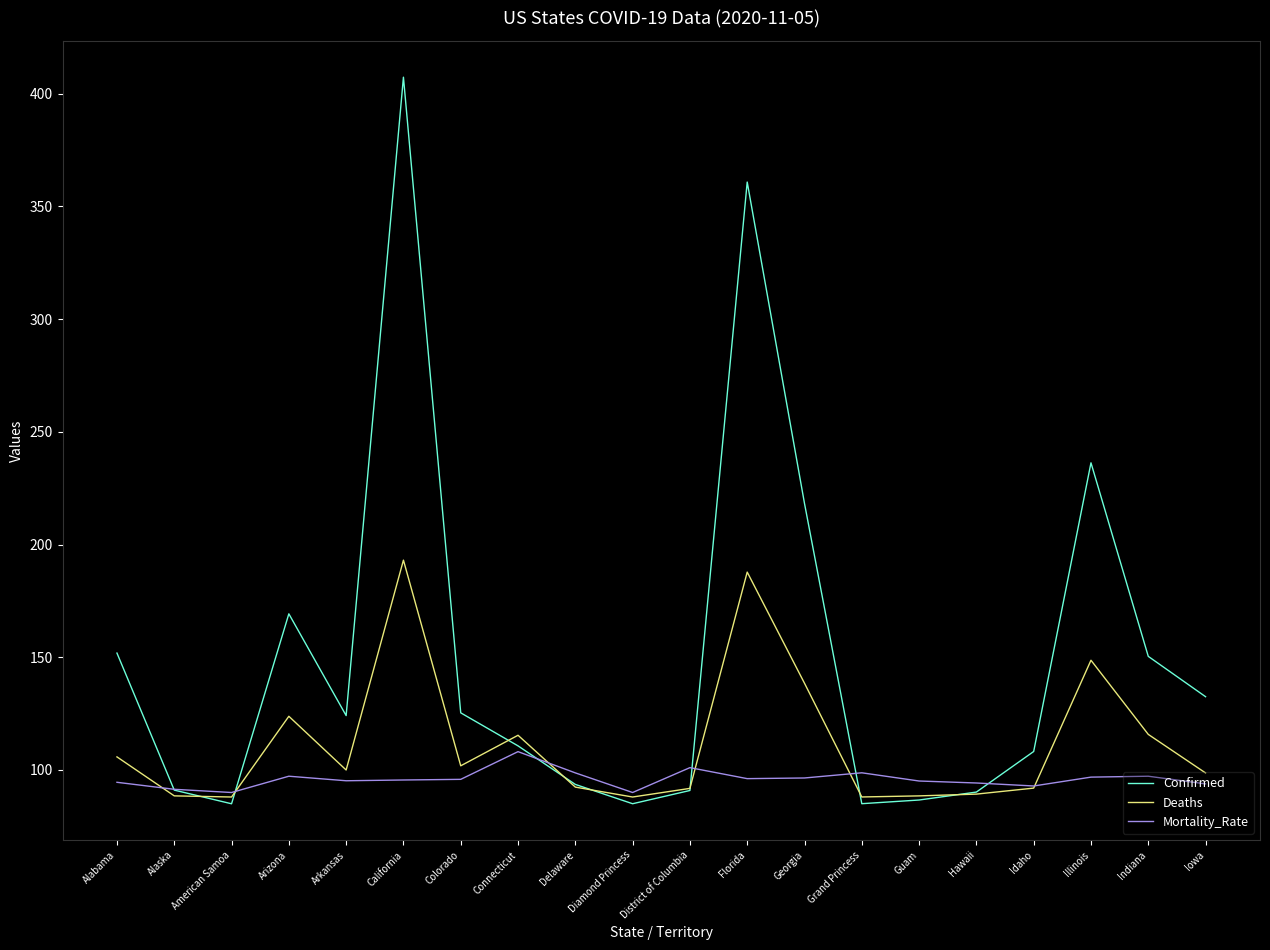

Which series ends up on top after the final intersection of Deaths and Mortality_Rate?

Deaths